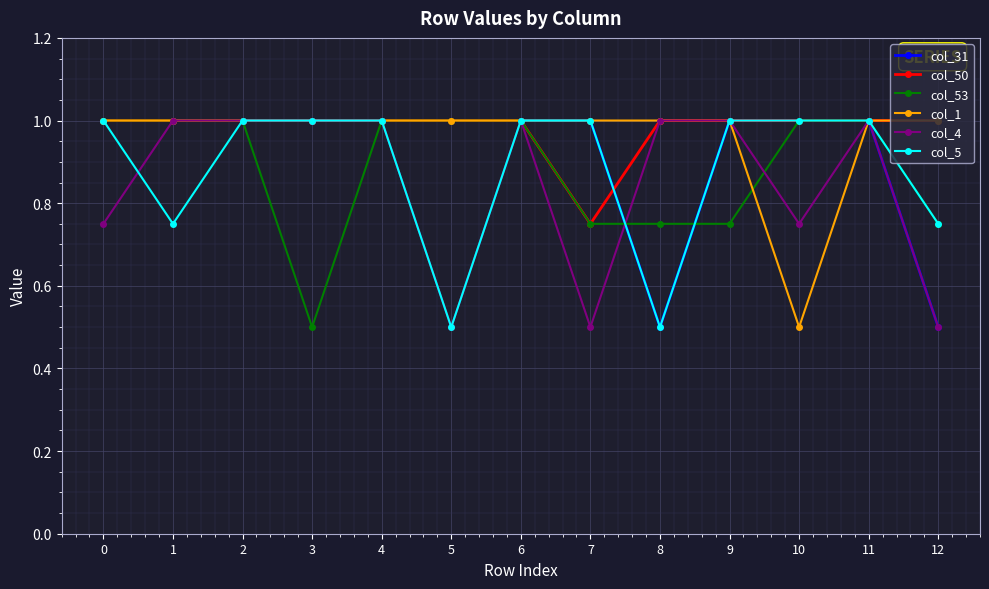

Where is the first local minimum for col_5?

1